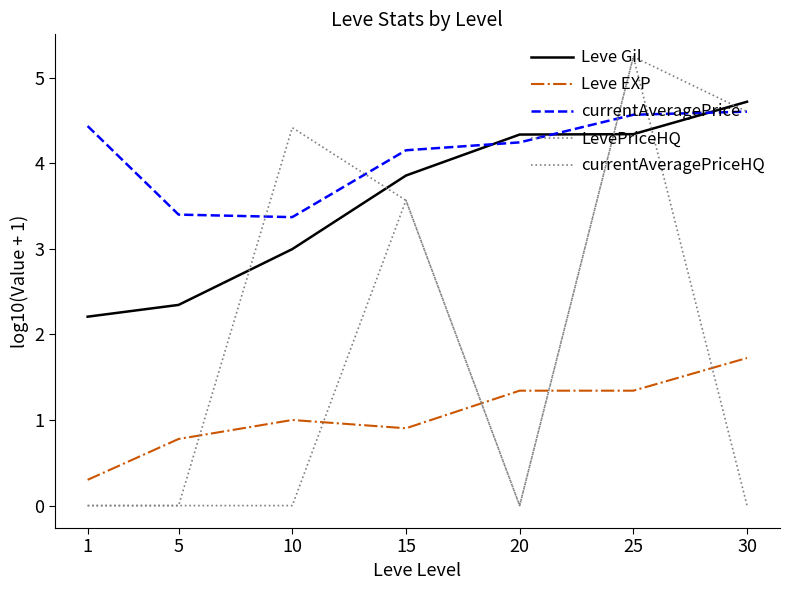

Where does the Leve Gil series first go above 3?

15